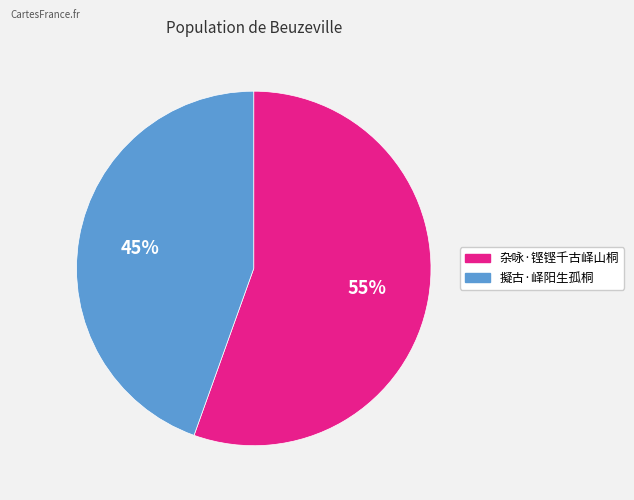

Count the number of slices in the pie.

2